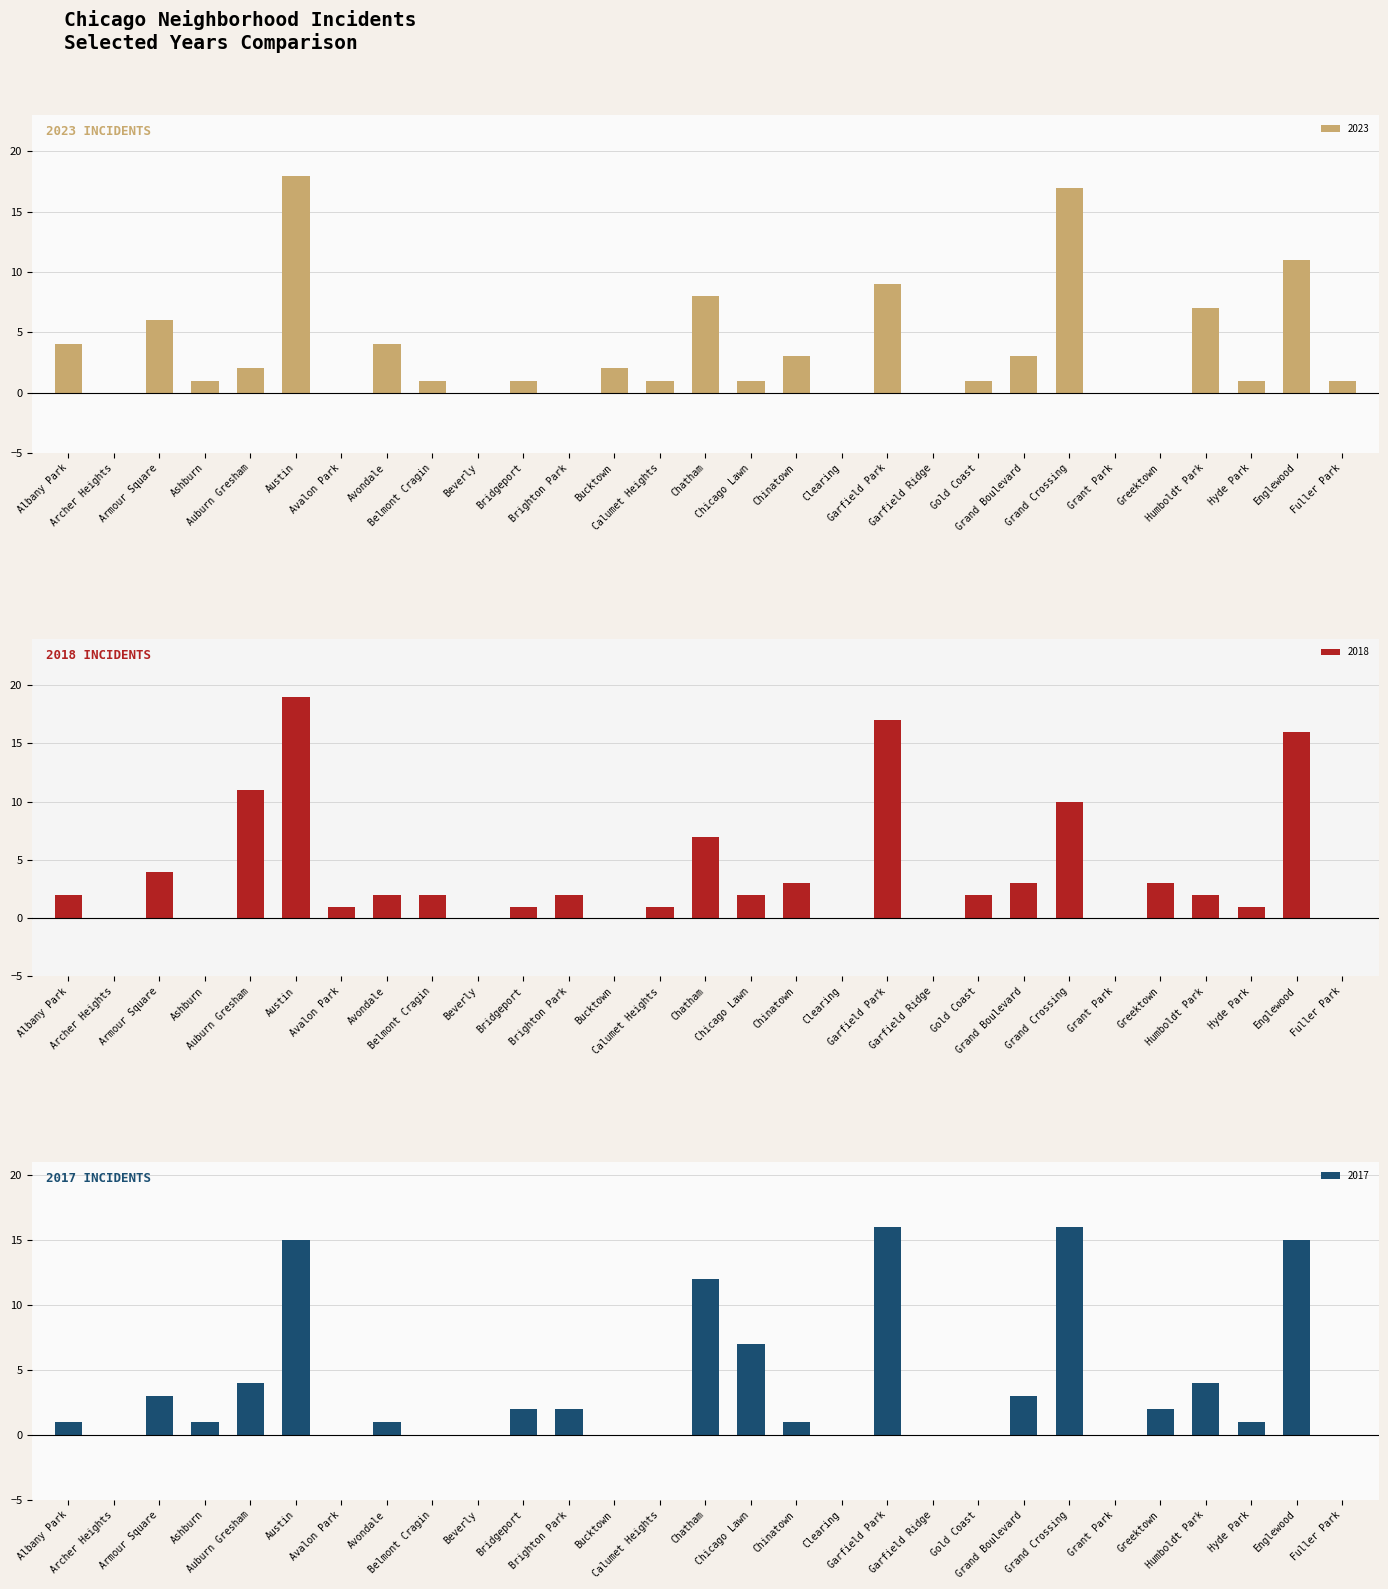

How many data points in 2018 are less than 2?

12